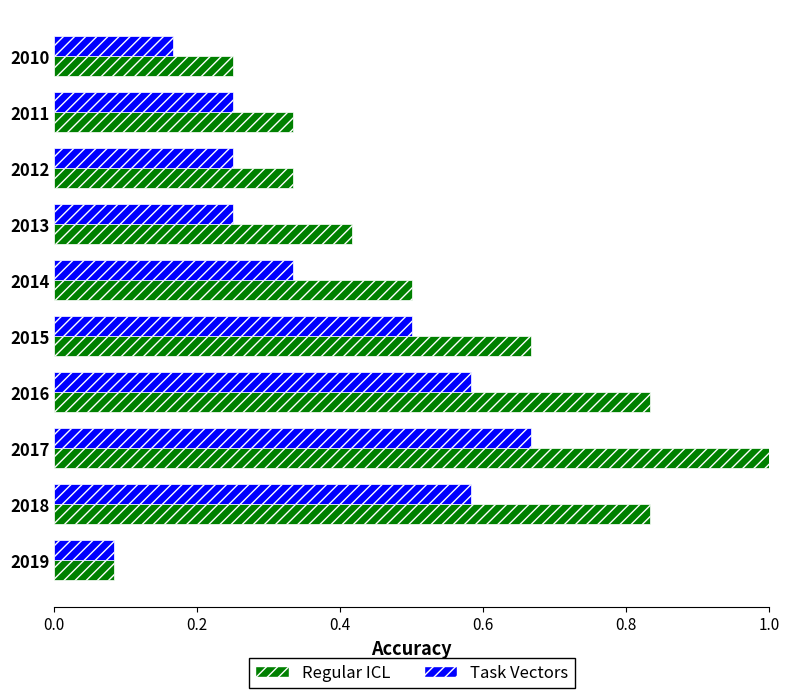

Which series has the widest spread of values?

Regular ICL